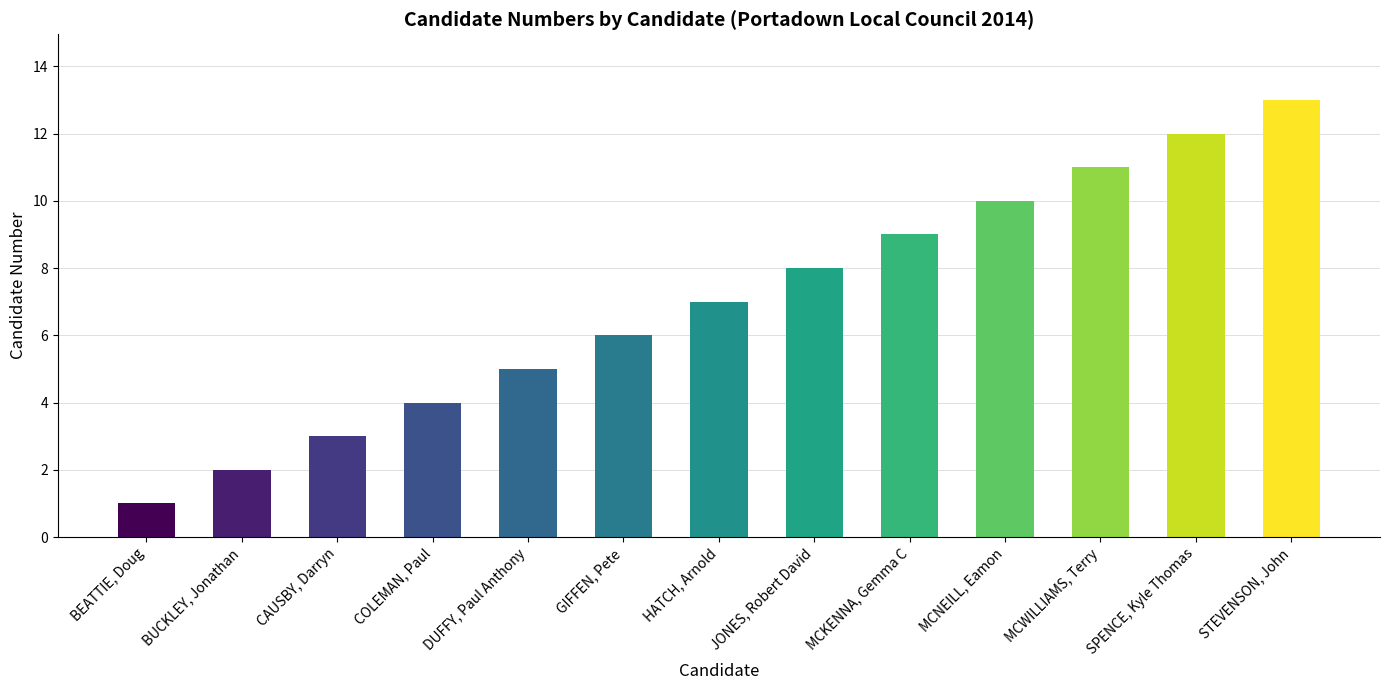

The value at BEATTIE, Doug is 1. True or false?

True